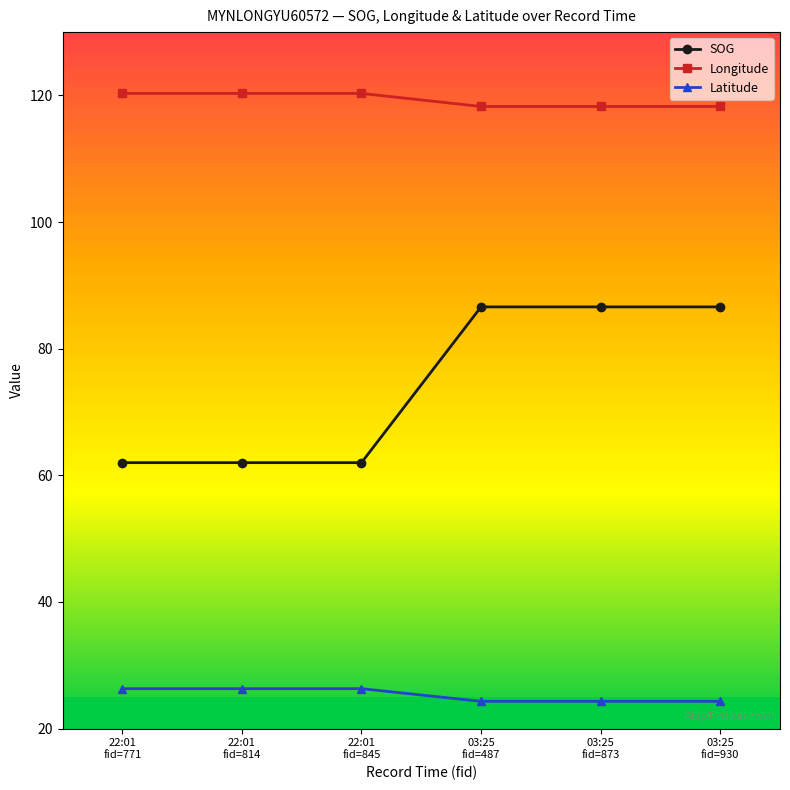

How many values in the Longitude series exceed 120?

3